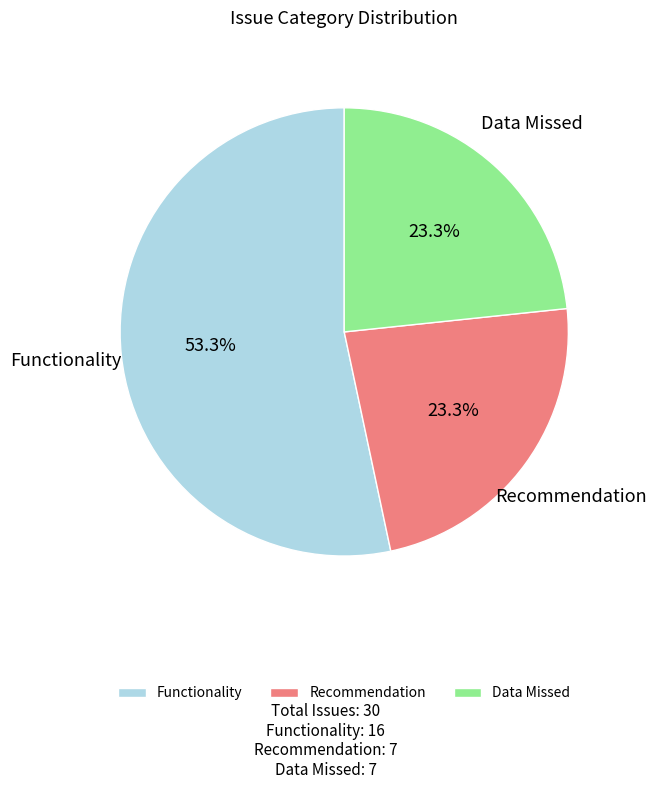

Count the number of slices in the pie.

3